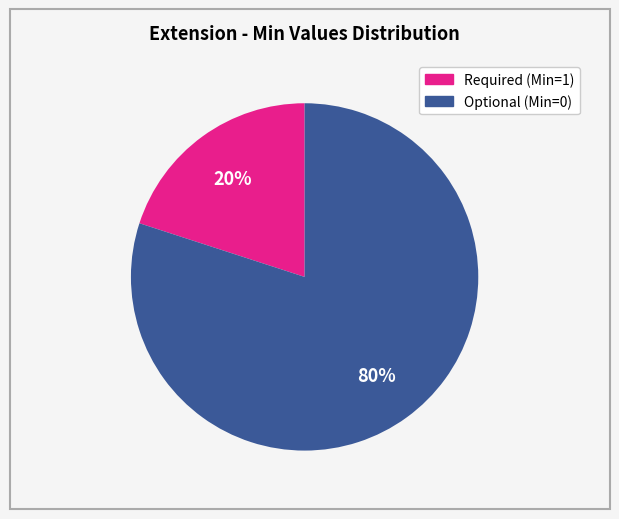

Is there any slice that represents more than half of the pie?

Yes